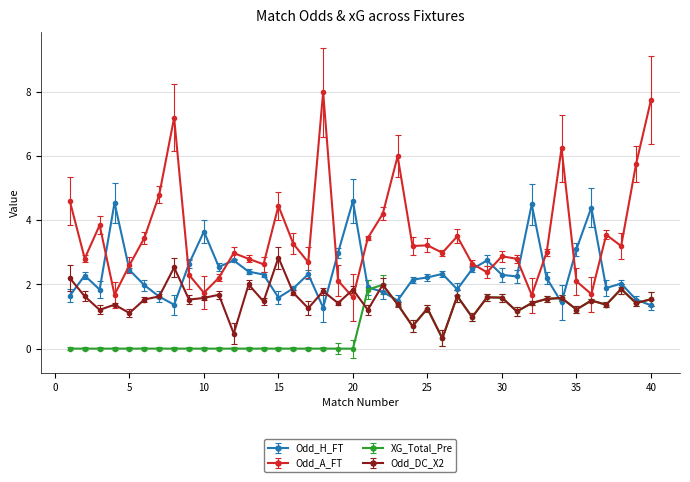

List the series in order of their overall mean, highest first.

Odd_A_FT, Odd_H_FT, Odd_DC_X2, XG_Total_Pre